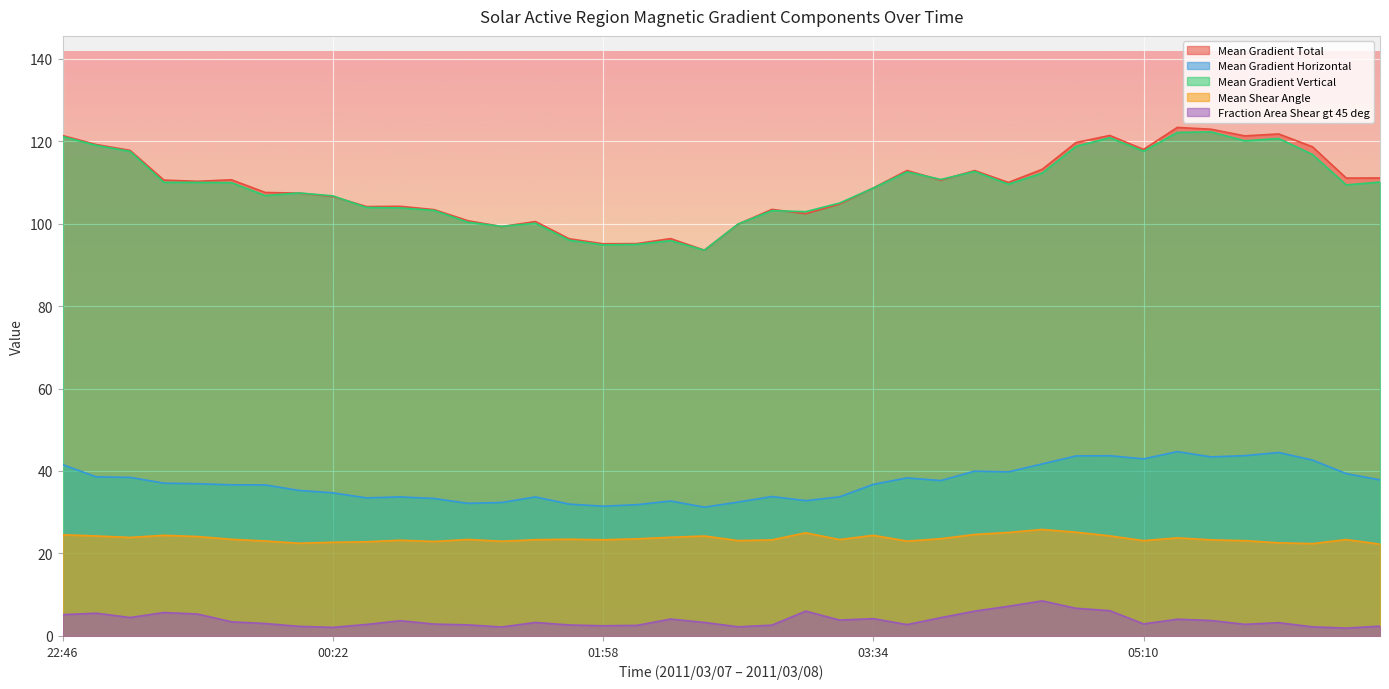

Reading left to right, extract all data points from this chart.

Mean Gradient Total: 121.3	119.2	117.7	110.5	110.2	110.6	107.5	107.4	106.6	104.1	104.2	103.4	100.7	99.3	100.5	96.3	95.1	95.1	96.3	93.5	99.9	103.4	102.4	104.7	108.6	112.9	110.5	112.8	110.0	113.1	119.6	121.4	118.0	123.3	122.9	121.2	121.7	118.6	111.0	111.0
Mean Gradient Horizontal: 41.5	38.6	38.5	37.0	36.9	36.6	36.6	35.3	34.7	33.5	33.7	33.3	32.2	32.4	33.7	32.0	31.5	31.8	32.7	31.2	32.5	33.8	32.8	33.7	36.8	38.3	37.7	40.0	39.8	41.7	43.6	43.7	42.9	44.7	43.4	43.7	44.5	42.7	39.4	37.8
Mean Gradient Vertical: 121.1	118.9	117.5	110.0	110.0	109.9	106.8	107.4	106.7	103.9	103.8	103.2	100.3	99.3	100.1	96.0	94.8	94.9	95.9	93.5	99.9	103.1	102.9	105.0	108.6	112.5	110.7	112.6	109.5	112.2	118.7	120.8	117.5	122.1	122.2	120.1	120.6	116.8	109.4	110.0
Mean Shear Angle: 24.5	24.2	23.9	24.4	24.1	23.4	23.0	22.5	22.7	22.8	23.2	22.9	23.4	23.0	23.3	23.5	23.3	23.6	23.9	24.2	23.1	23.3	25.0	23.4	24.4	23.0	23.6	24.6	25.1	25.8	25.2	24.3	23.1	23.8	23.3	23.1	22.6	22.4	23.4	22.3
Fraction Area Shear gt 45 deg: 5.2	5.5	4.5	5.7	5.3	3.4	3.0	2.3	2.1	2.8	3.7	2.9	2.7	2.2	3.3	2.7	2.5	2.6	4.1	3.3	2.2	2.6	6.0	3.9	4.2	2.8	4.4	6.0	7.2	8.5	6.7	6.1	2.9	4.1	3.7	2.8	3.2	2.2	1.9	2.4